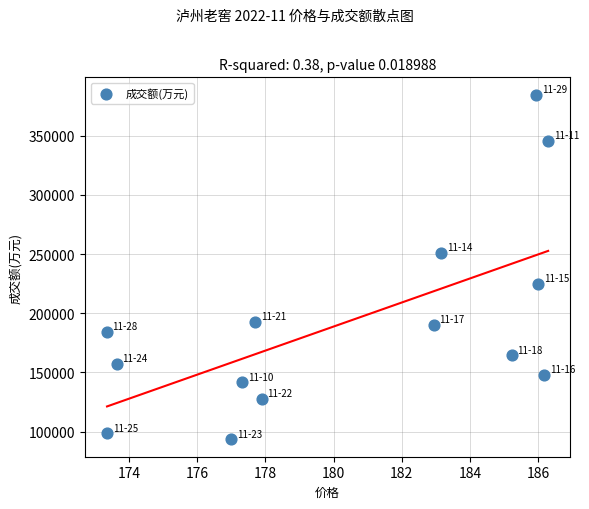

How many data points are displayed?

14